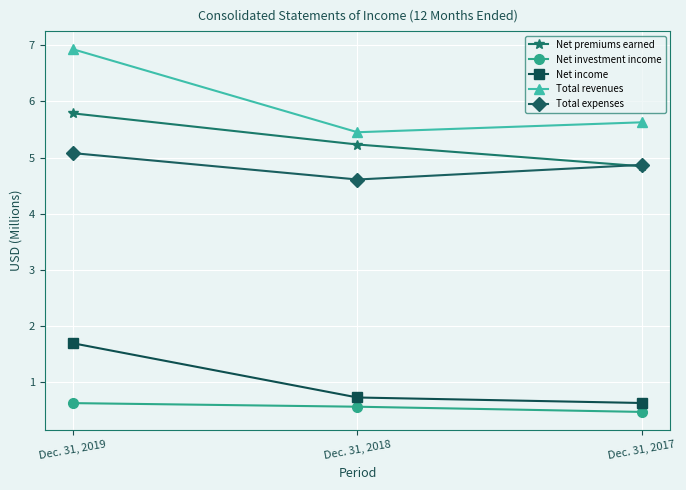

Count the Total expenses values in the range 4 to 5.

2